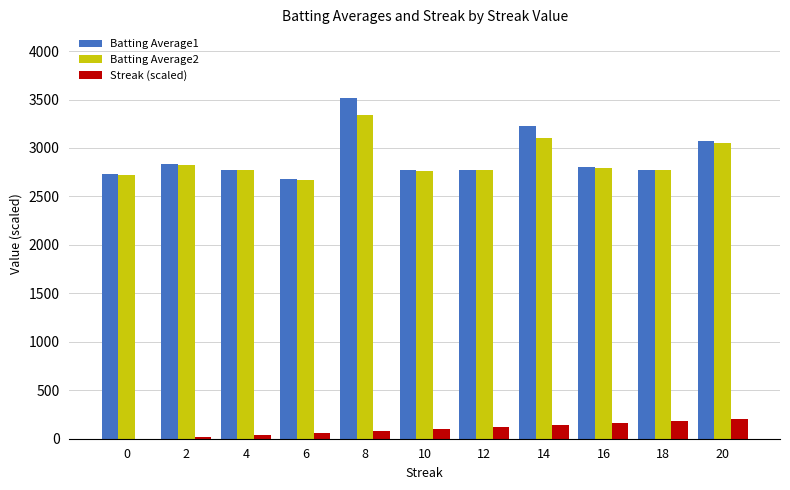

At which label does Batting Average1 first exceed 2770?

2